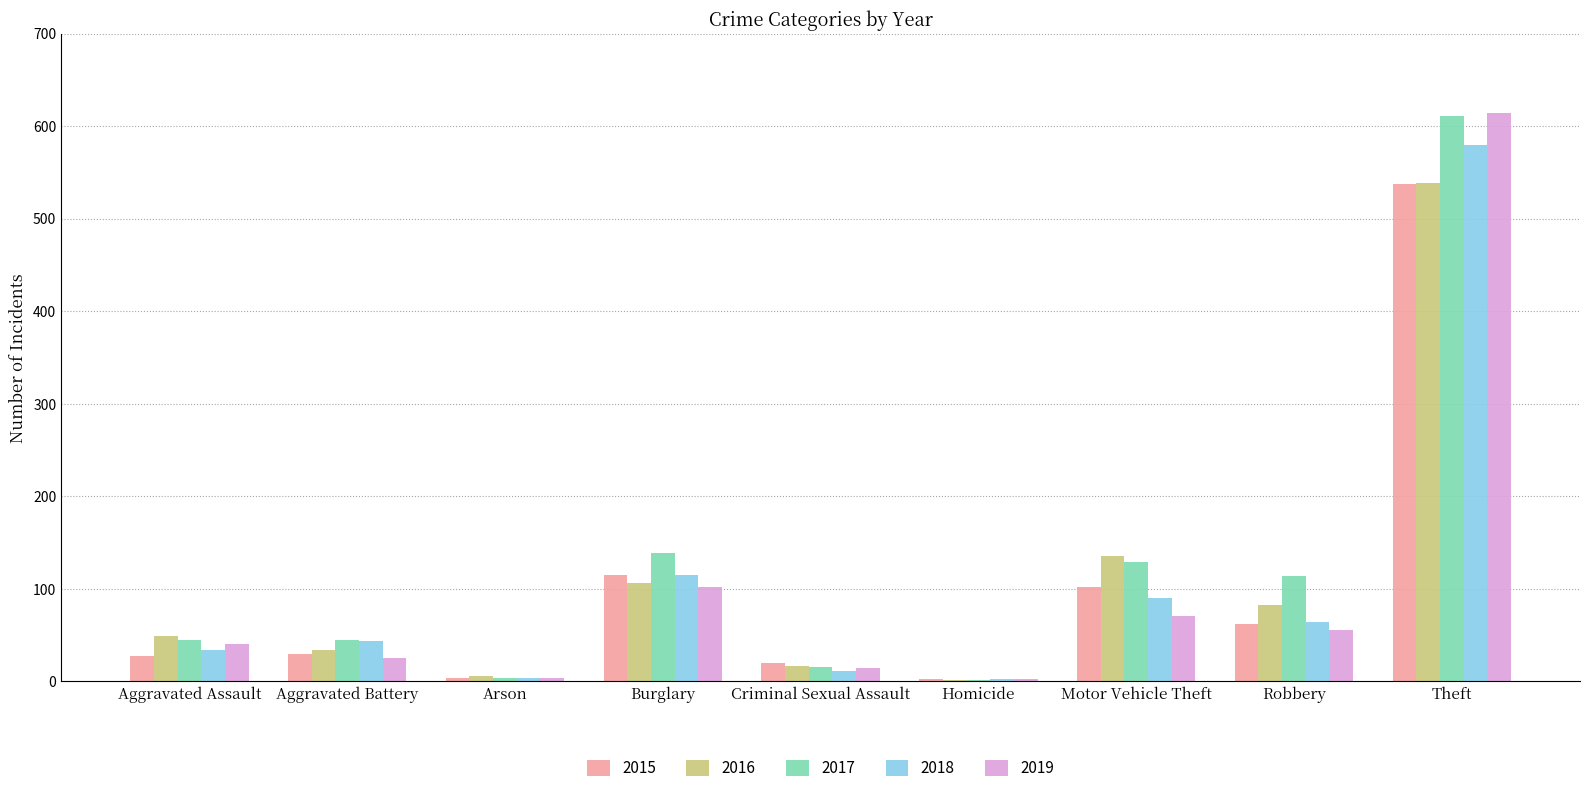

Which category has the highest value across all series?

Theft